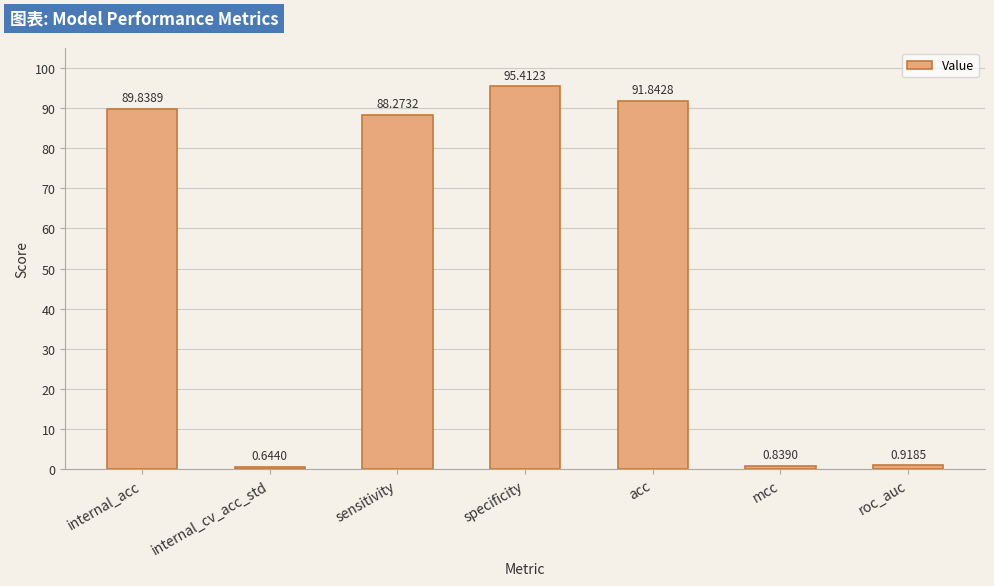

Which has a higher value, roc_auc or internal_acc?

internal_acc